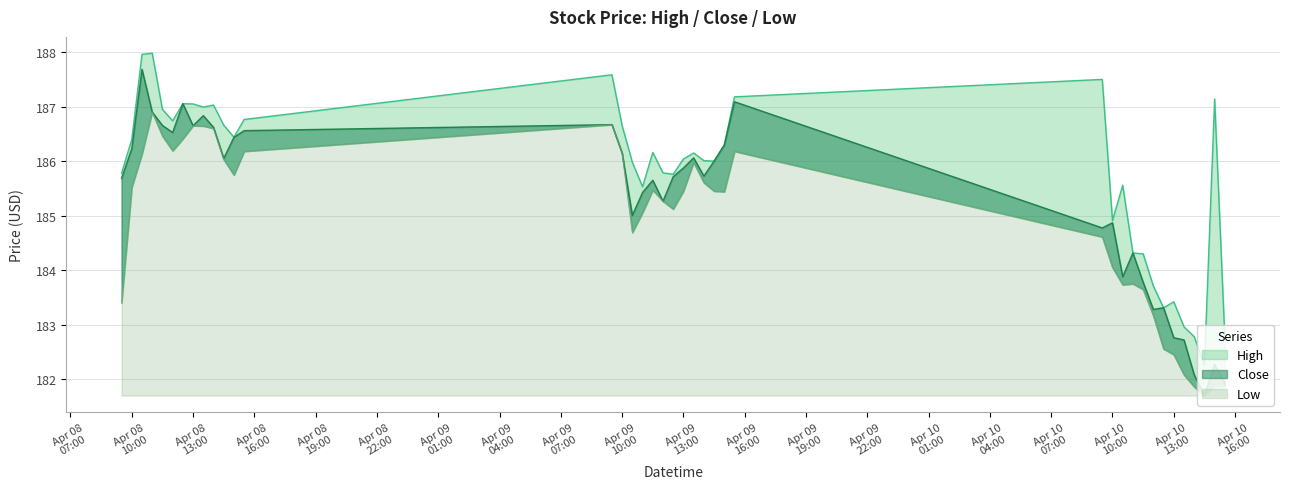

How many data points in Close are above 185?

26